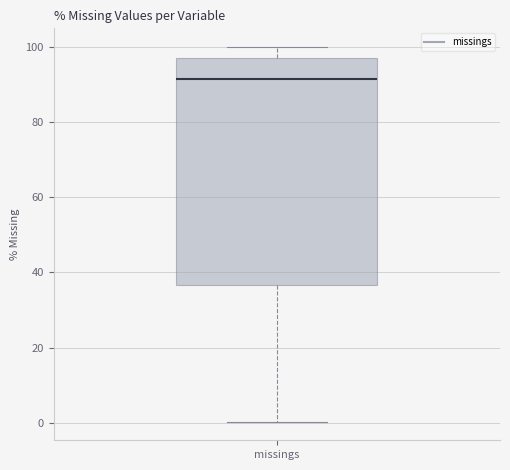

Where is the lower edge of the box for missings on the y-axis? The values are not printed on the chart, so give them approximately, as read against the axis.

36